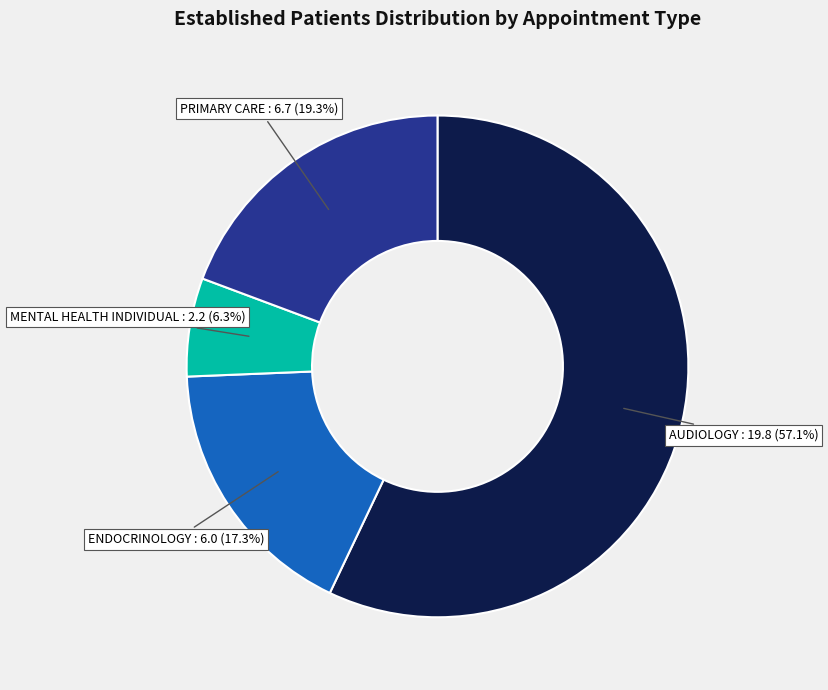

To the nearest percent, what is the difference between the largest and smallest slice percentages?

51%